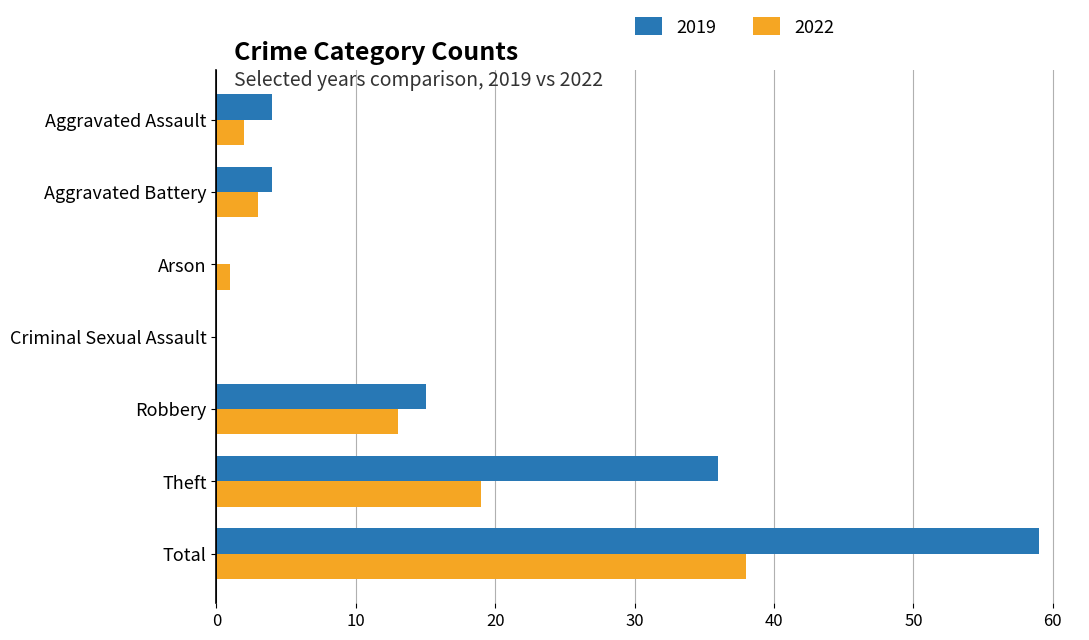

At which label is 2019 closest to 29?

Theft